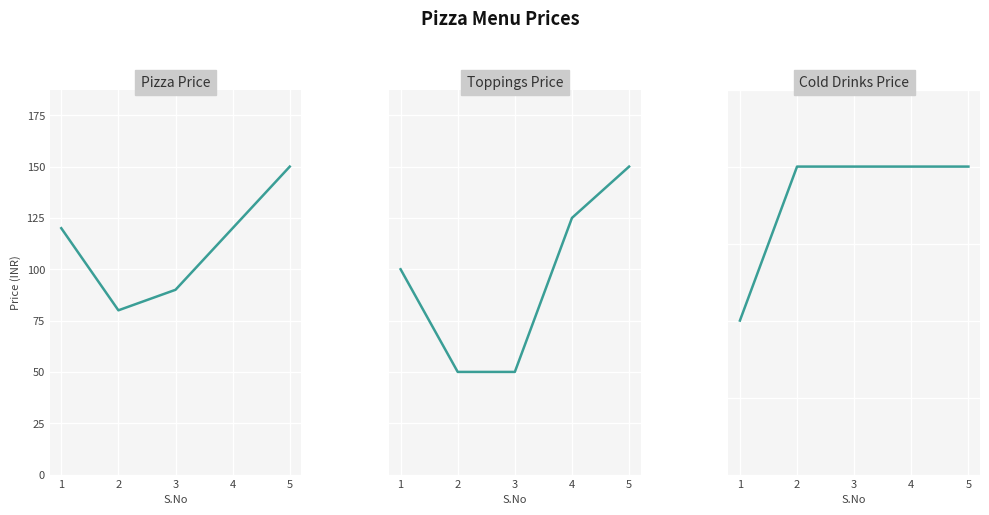

What is the difference between the Toppings Price values at 4 and 5?

10